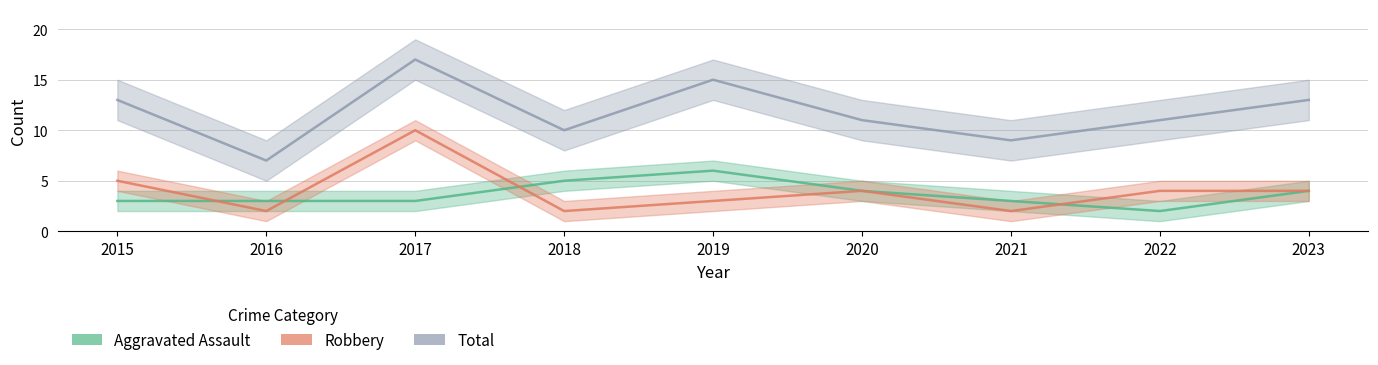

What is the approximate value of Total at 2015?

13